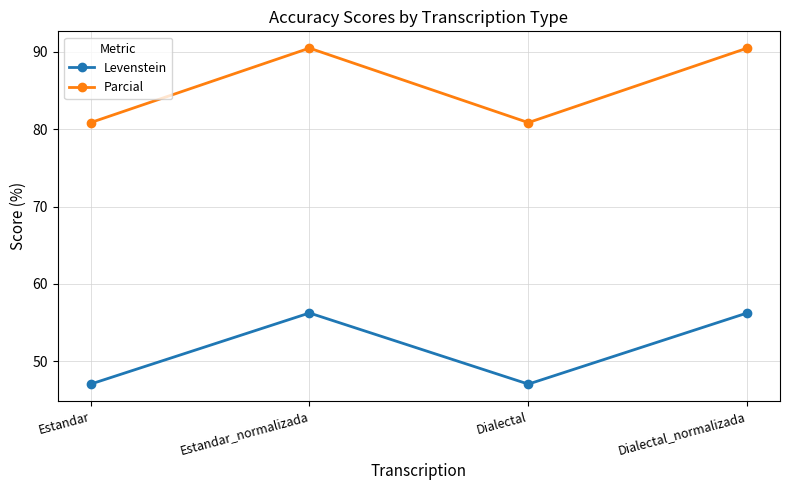

What is the spread (max minus min) of values at Estandar?

33.8